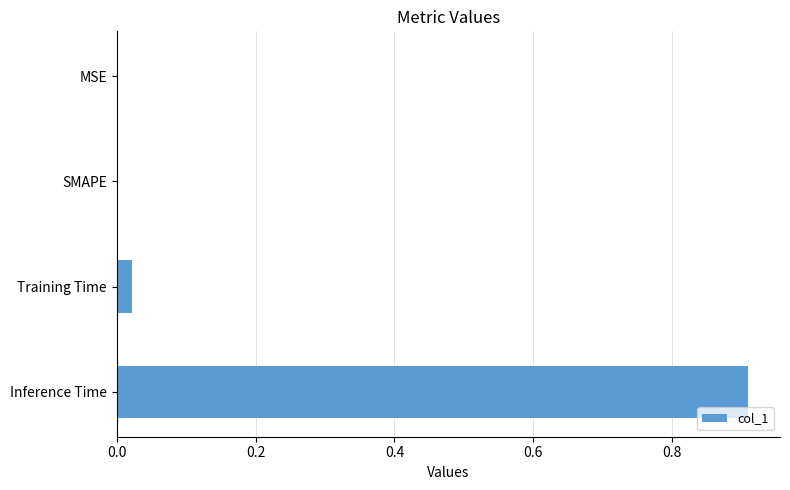

What is the change in value from MSE to Inference Time?

+0.9